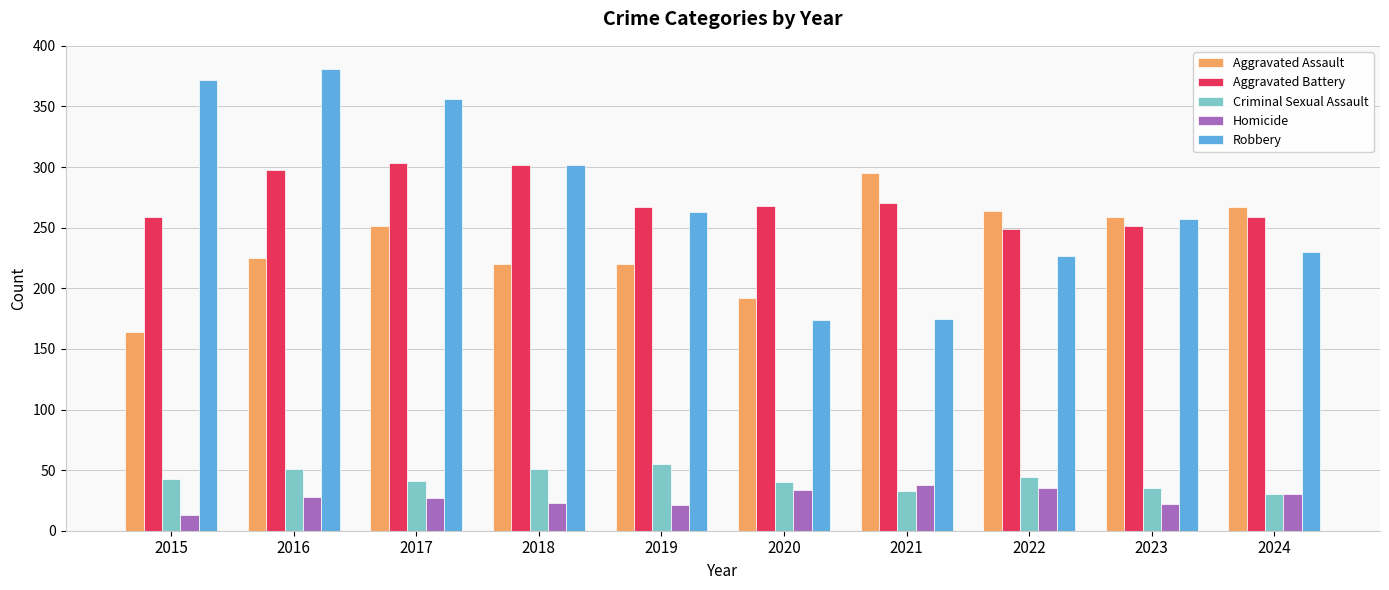

What is the sum of the Homicide values at 2022 and 2015?

48